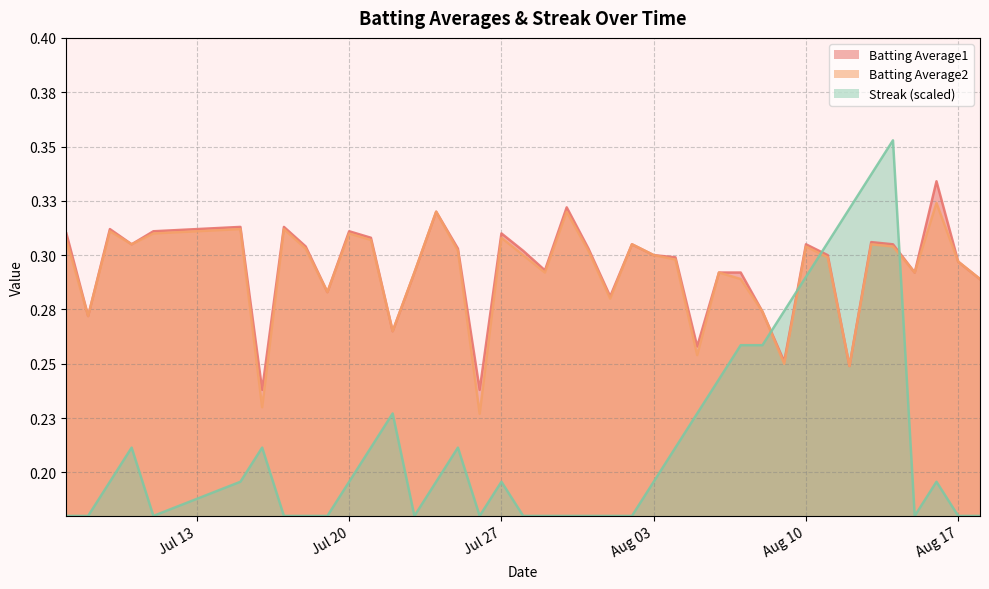

What is the value of the Streak point at the 7th from the left?

0.2